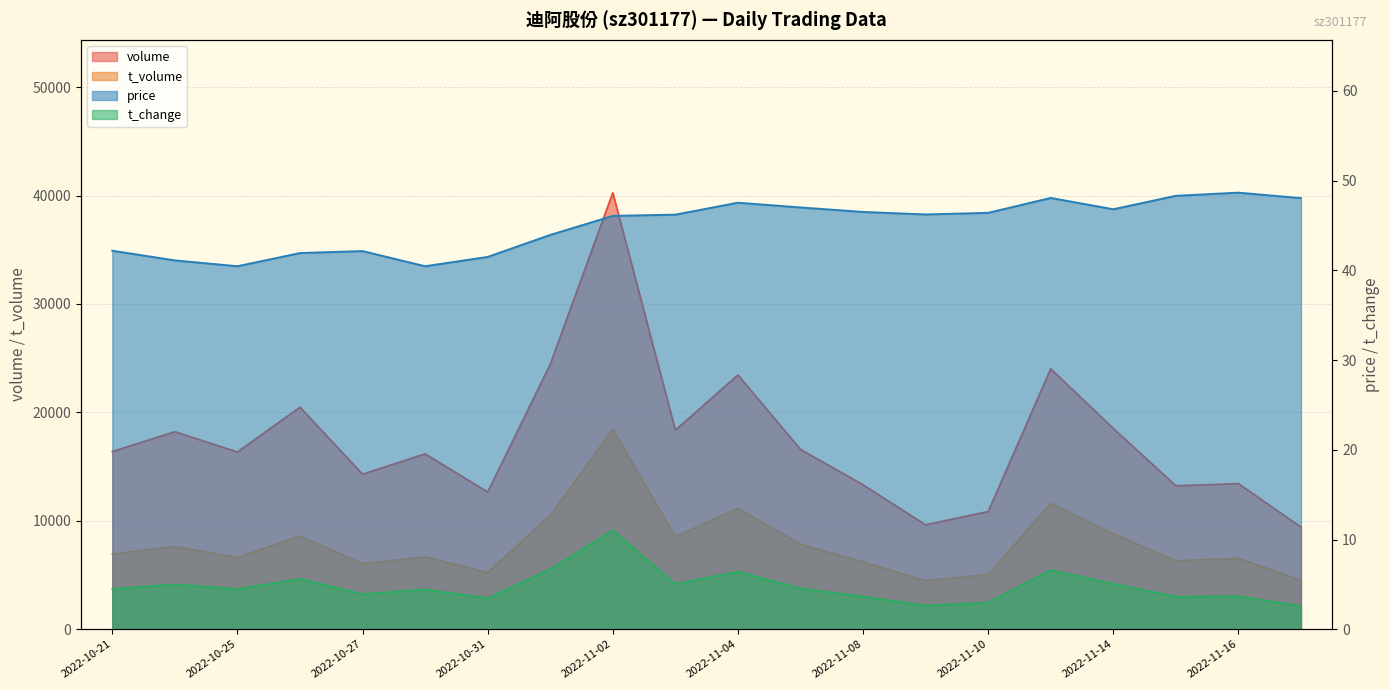

The value of t_volume at 2022-10-26 is 14205.1. True or false?

False